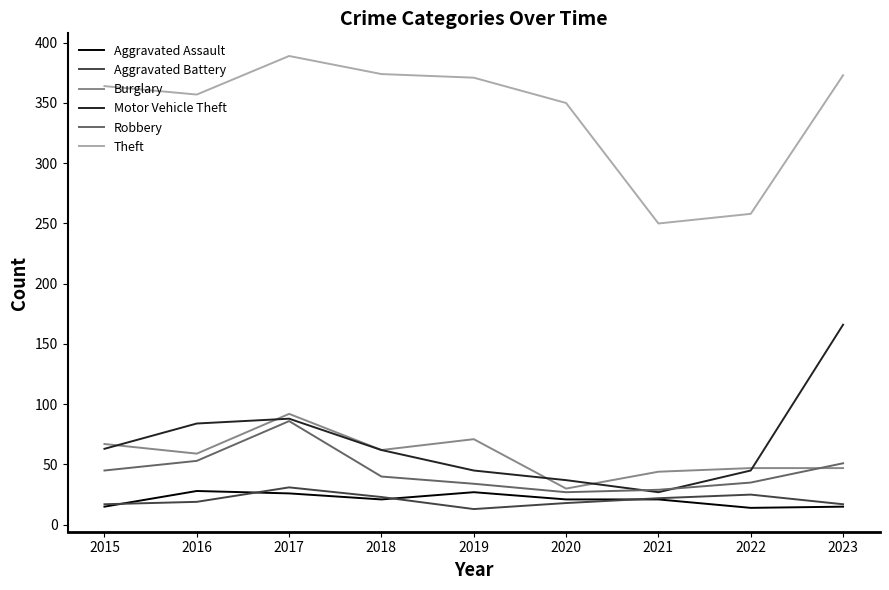

Which label corresponds to the largest value in the chart?

2017